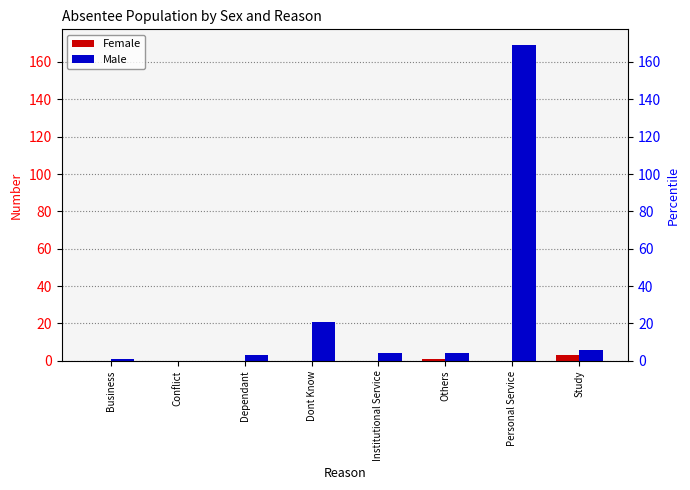

Reading right to left, extract all data points from this chart.

Female: 3	0	1	0	0	0	0	0
Male: 6	169	4	4	21	3	0	1